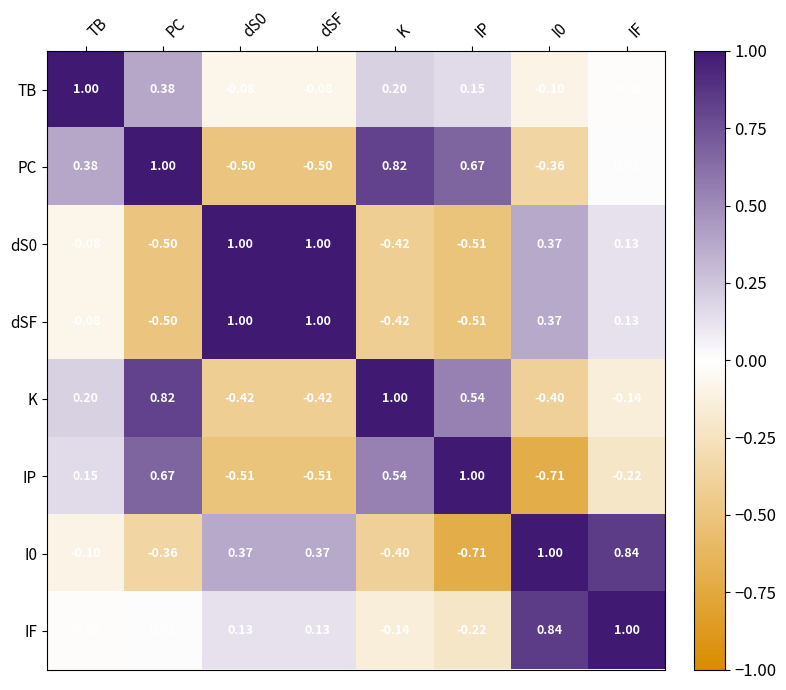

Where is PC nearest to the value 0?

IF